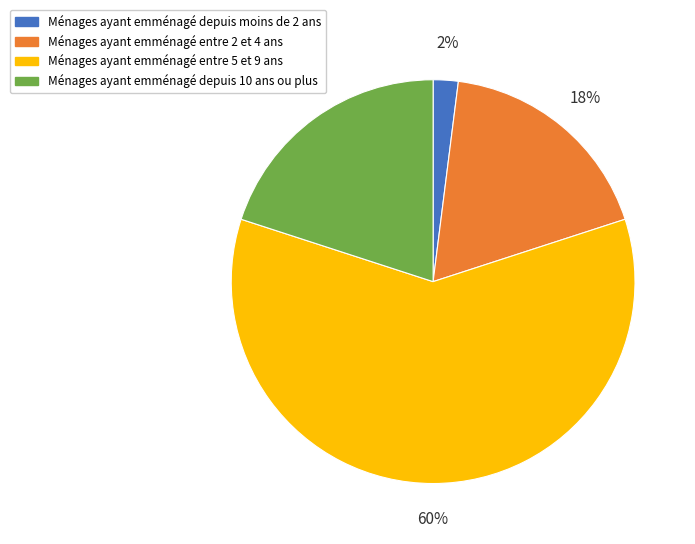

What is the smallest slice in the pie chart?

Ménages ayant emménagé depuis moins de 2 ans